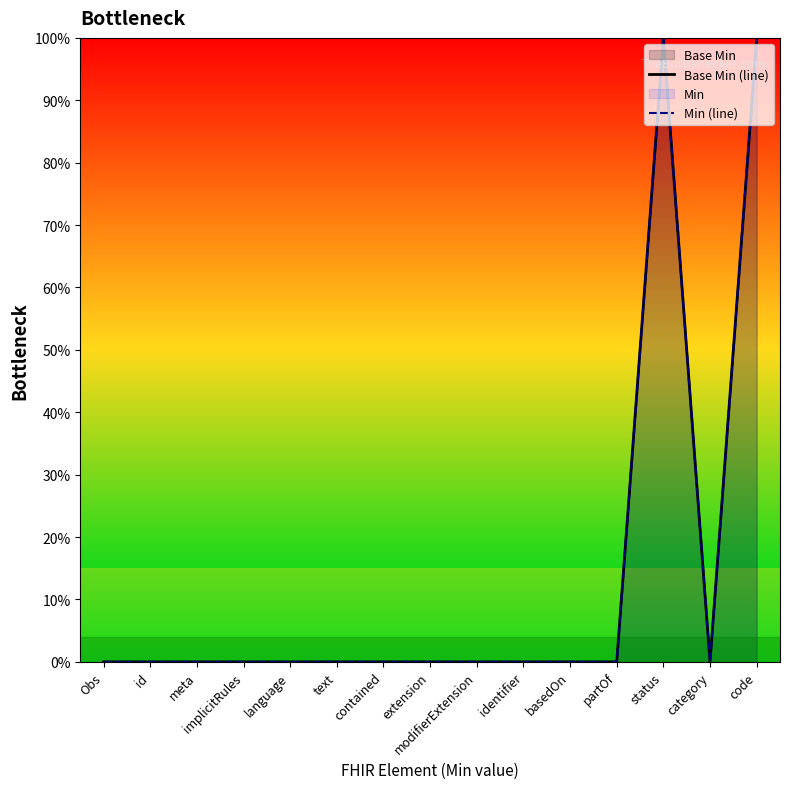

Where is the first local minimum for Min (line)?

category